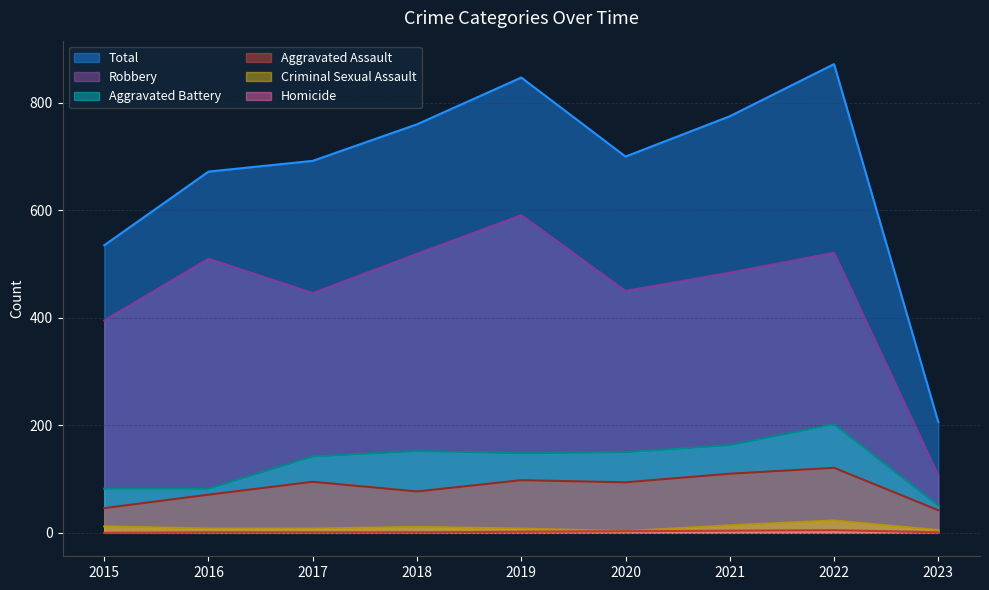

At which label is Aggravated Assault closest to 81?

2018